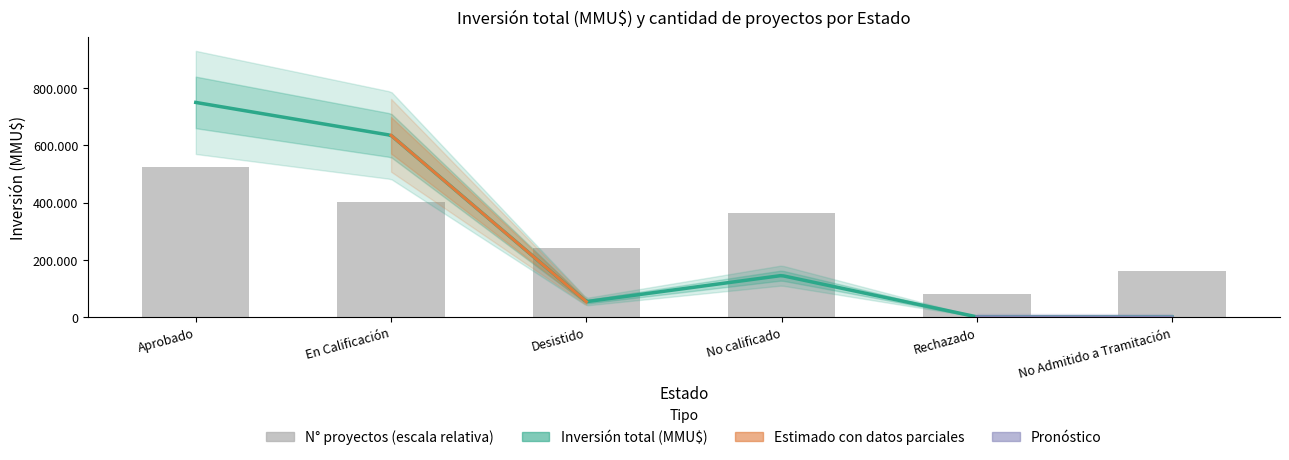

Does the chart contain any negative values?

No